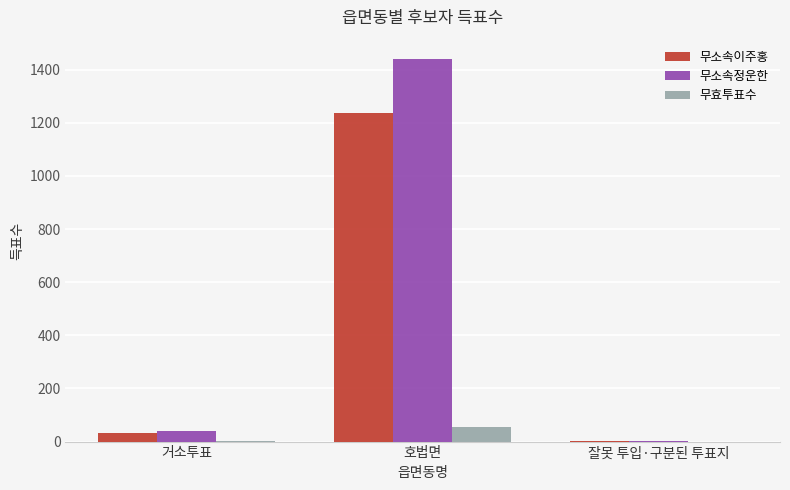

What are all the series names shown in the legend?

무소속이주홍, 무소속정운한, 무효투표수